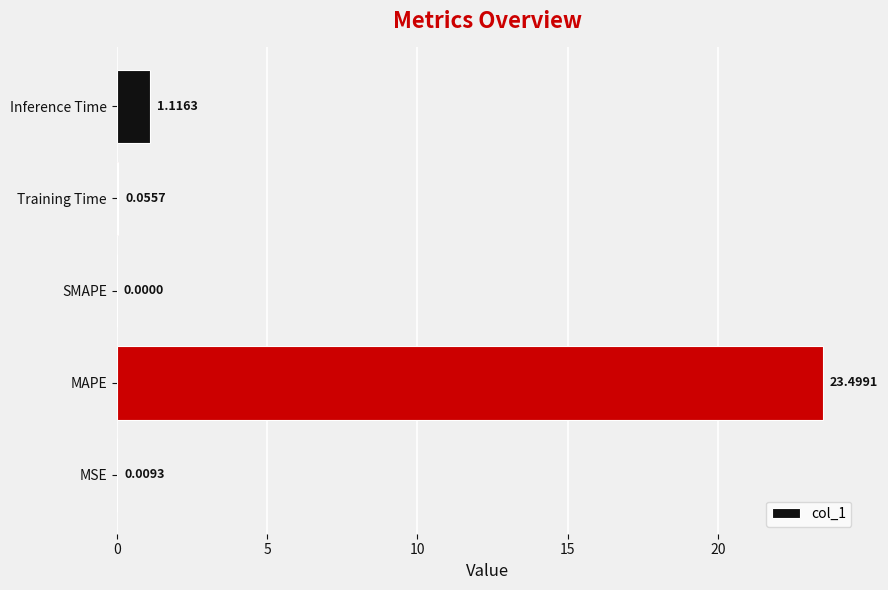

Which category has the highest value across all series?

MAPE